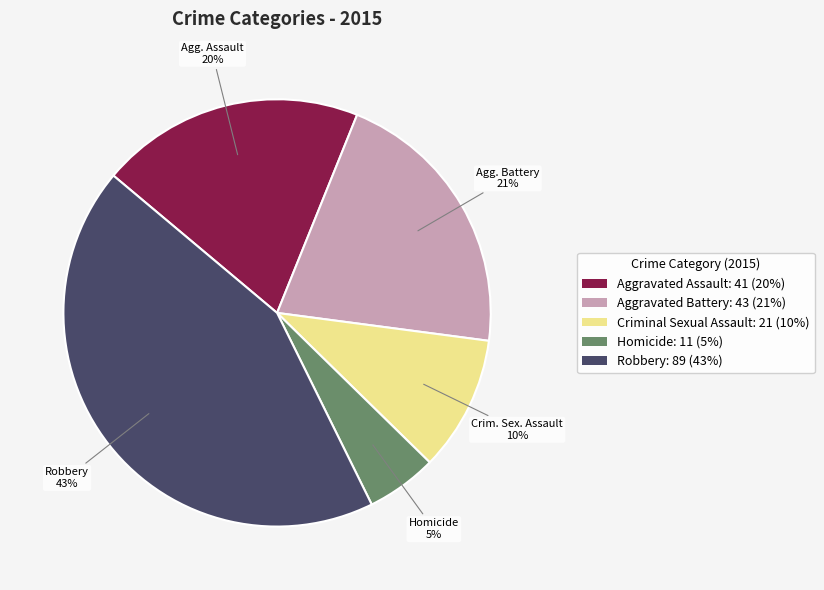

Which has a higher value, Aggravated Battery: 43 (21%) or Homicide: 11 (5%)?

Aggravated Battery: 43 (21%)